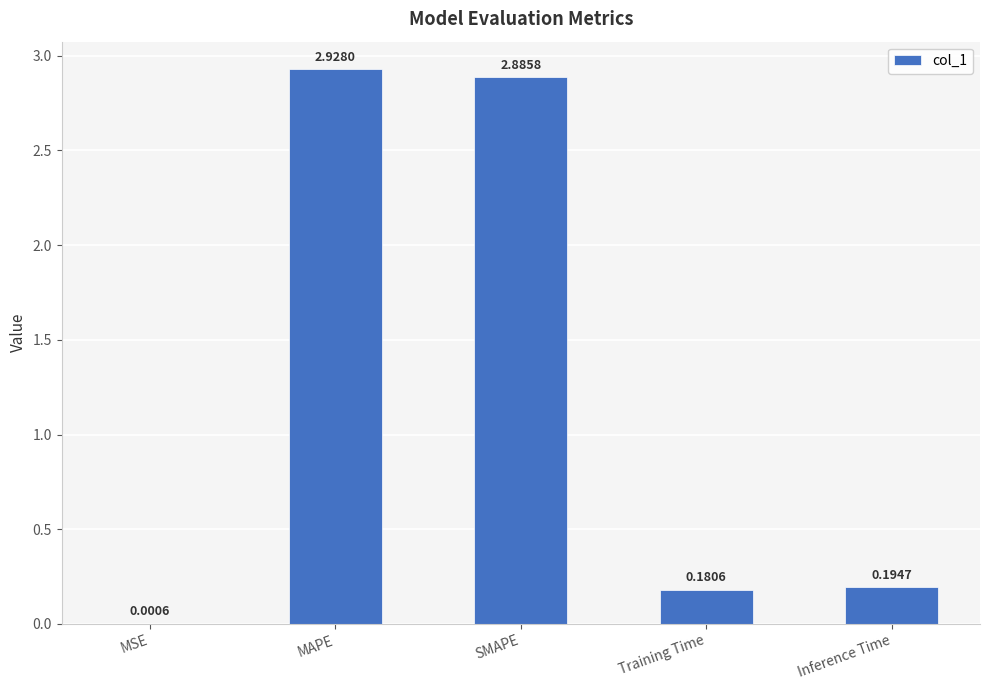

What is the change in value from SMAPE to Inference Time?

-2.7